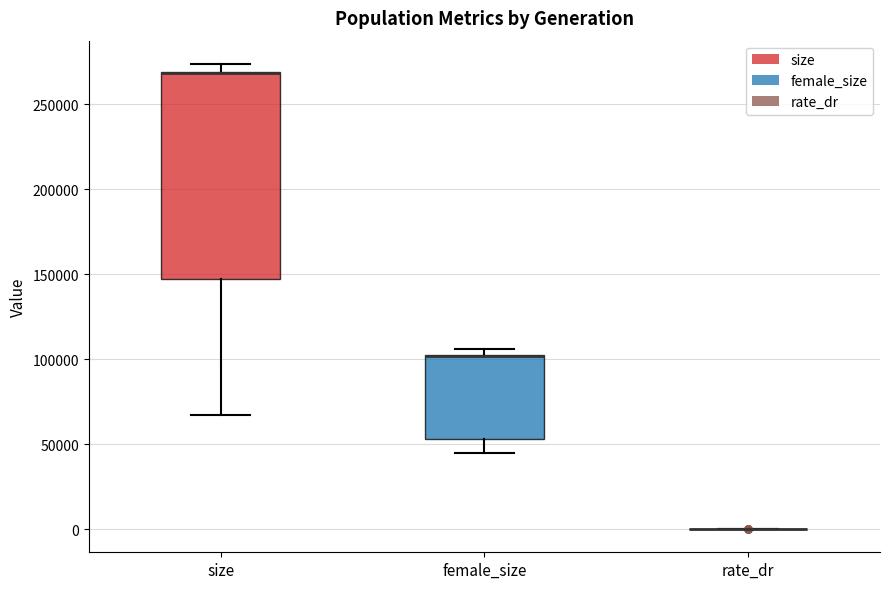

Comparing the boxes themselves (not the whiskers), which one is the tallest?

size